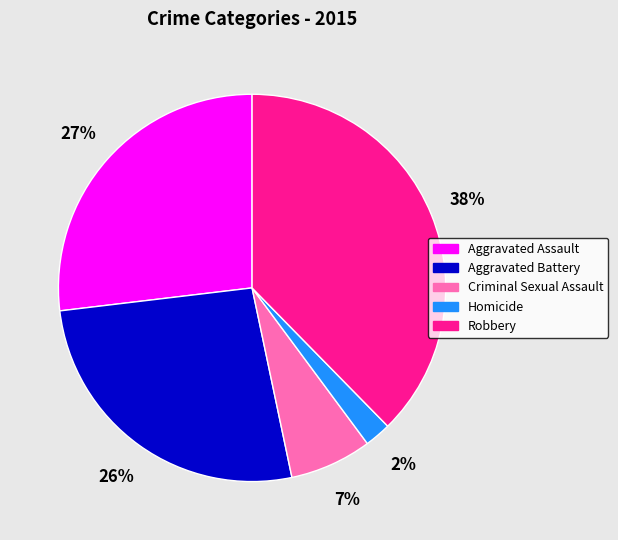

What percentage is the Criminal Sexual Assault slice, to the nearest percent?

7%